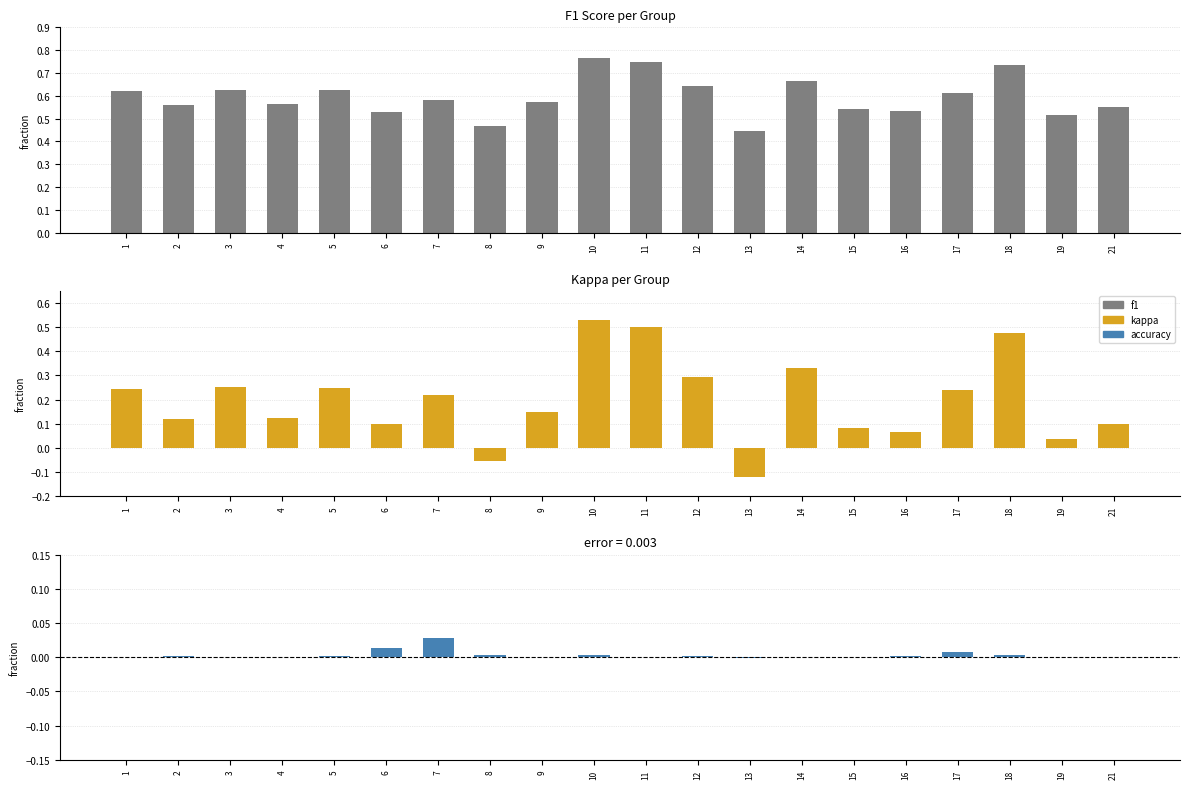

Are the bars horizontal?

No